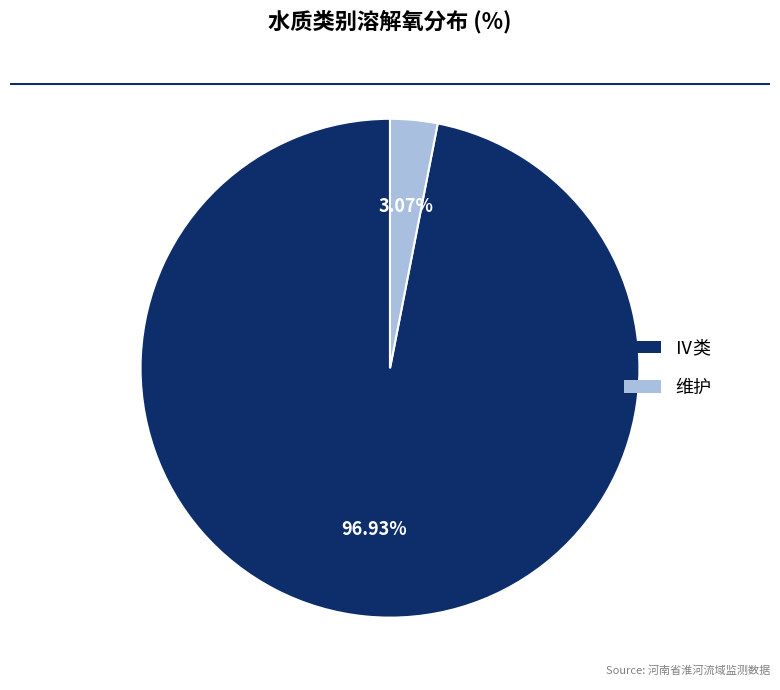

Count the number of slices in the pie.

2